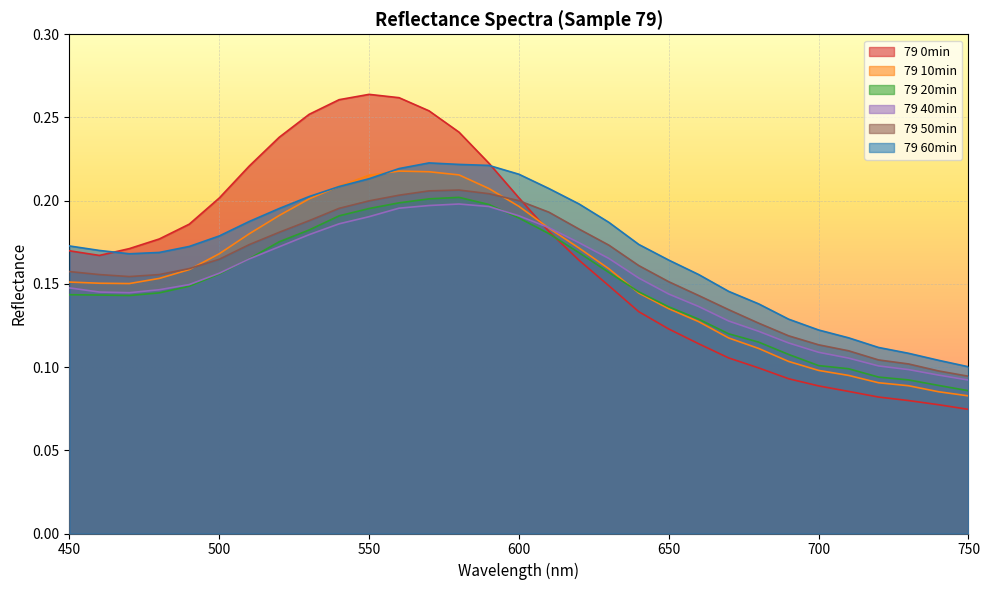

After their last crossing, which series has the higher values: 79 60min or 79 10min?

79 60min